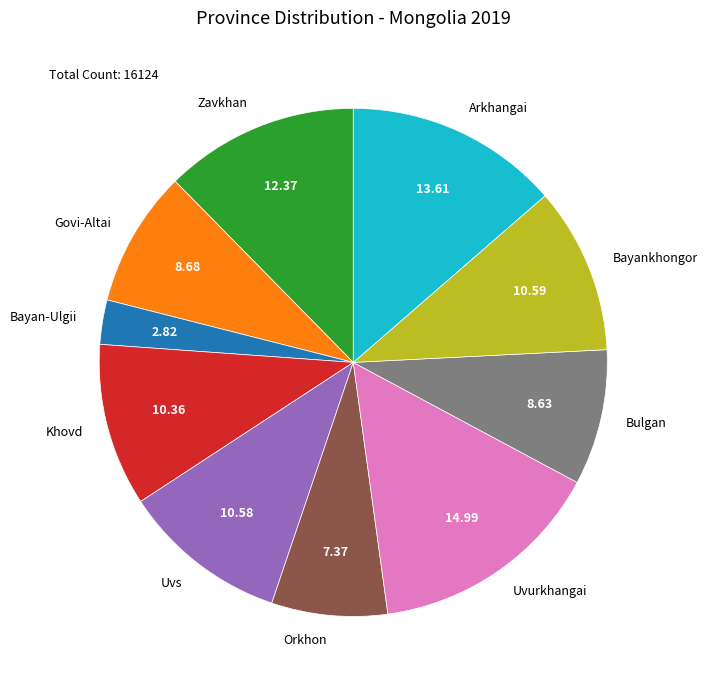

Is Zavkhan the majority of the pie?

No